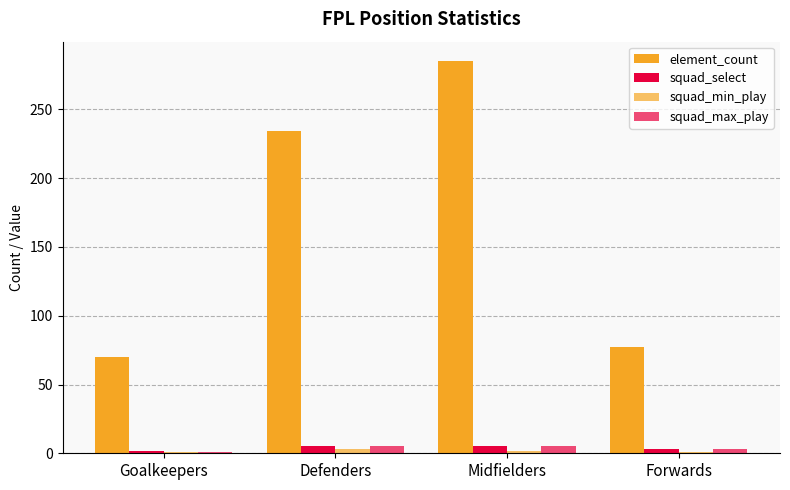

How many data points does each series have?

4